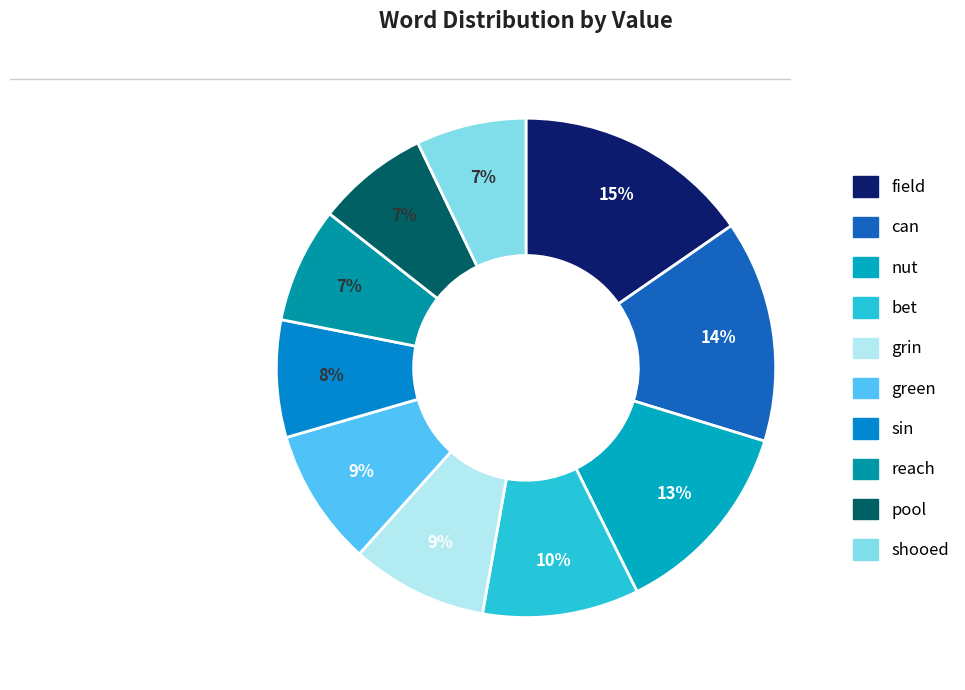

Which category has the biggest portion of the pie?

field